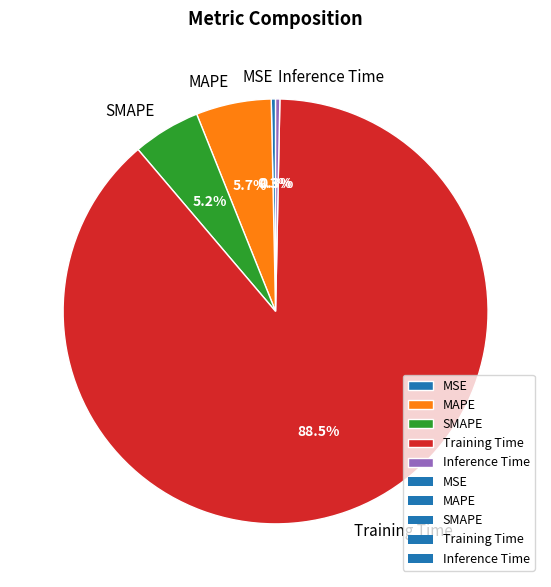

Is the sum of SMAPE and Training Time greater than half?

Yes